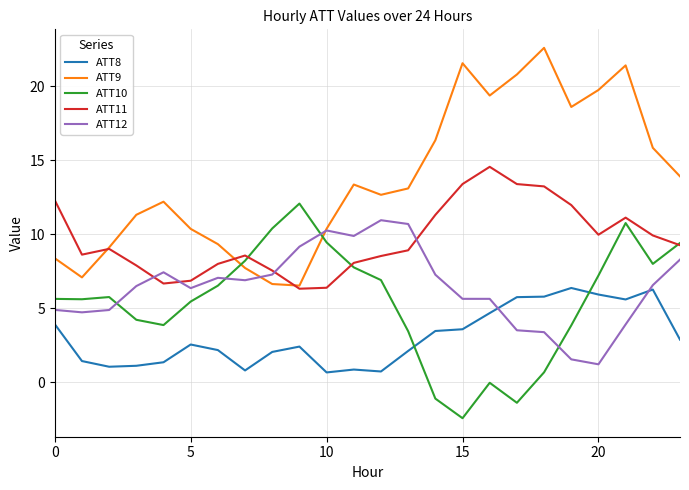

Which series has the largest total across all categories?

ATT9